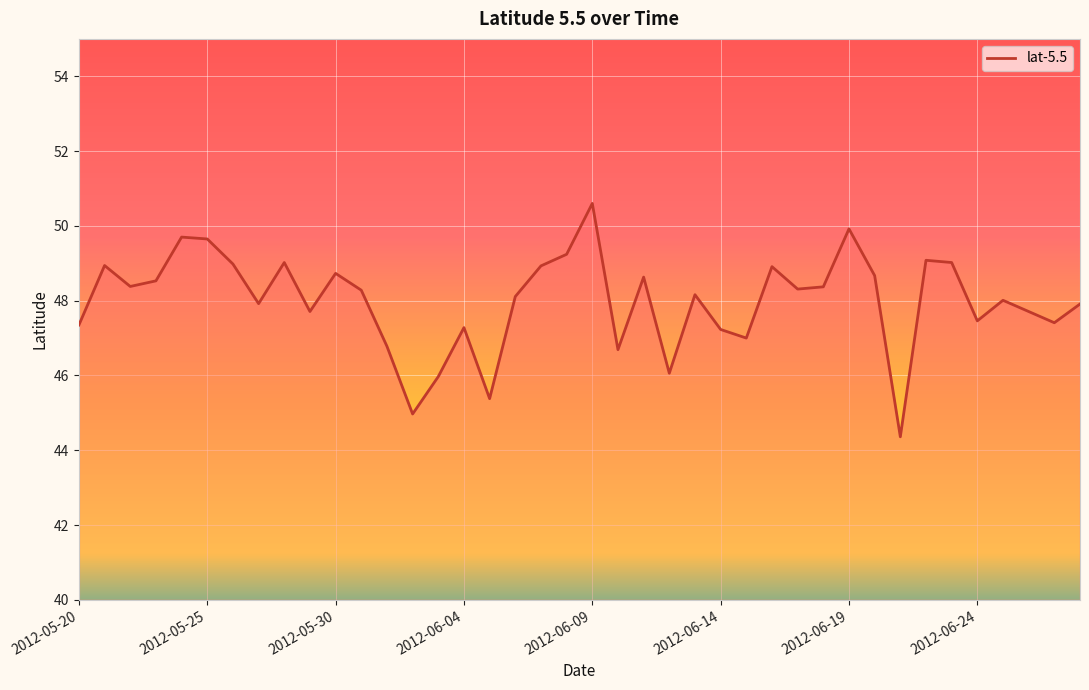

What is the maximum value shown in the chart?

50.6